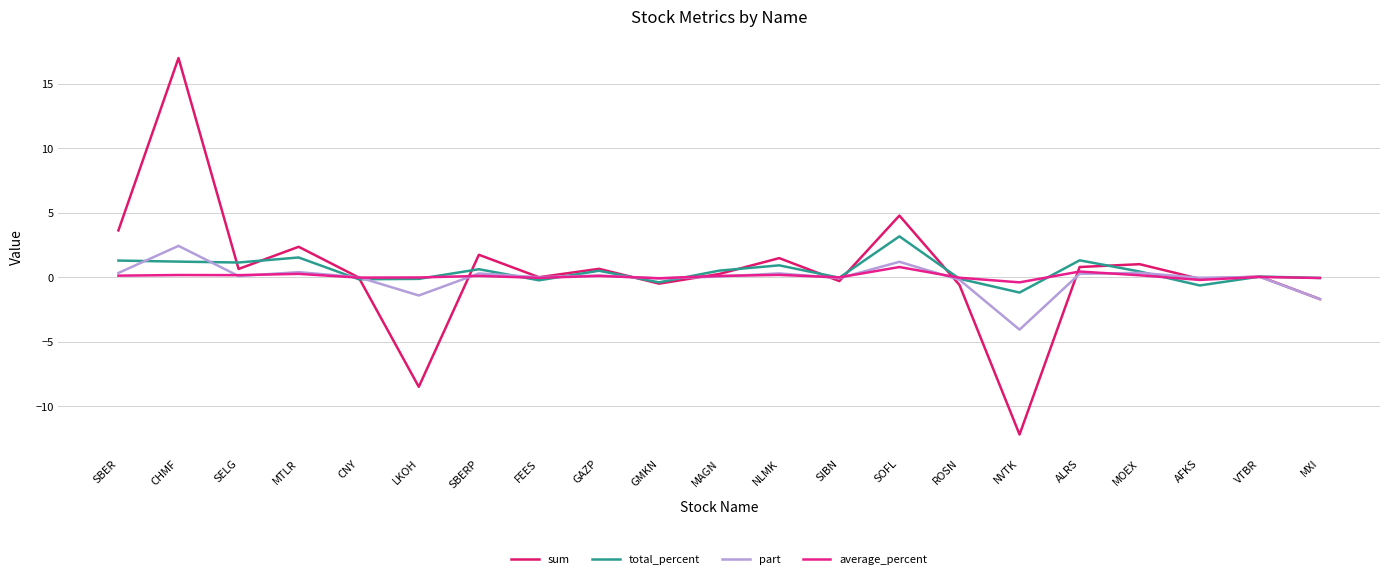

Where does the total_percent series first go above 0?

SBER